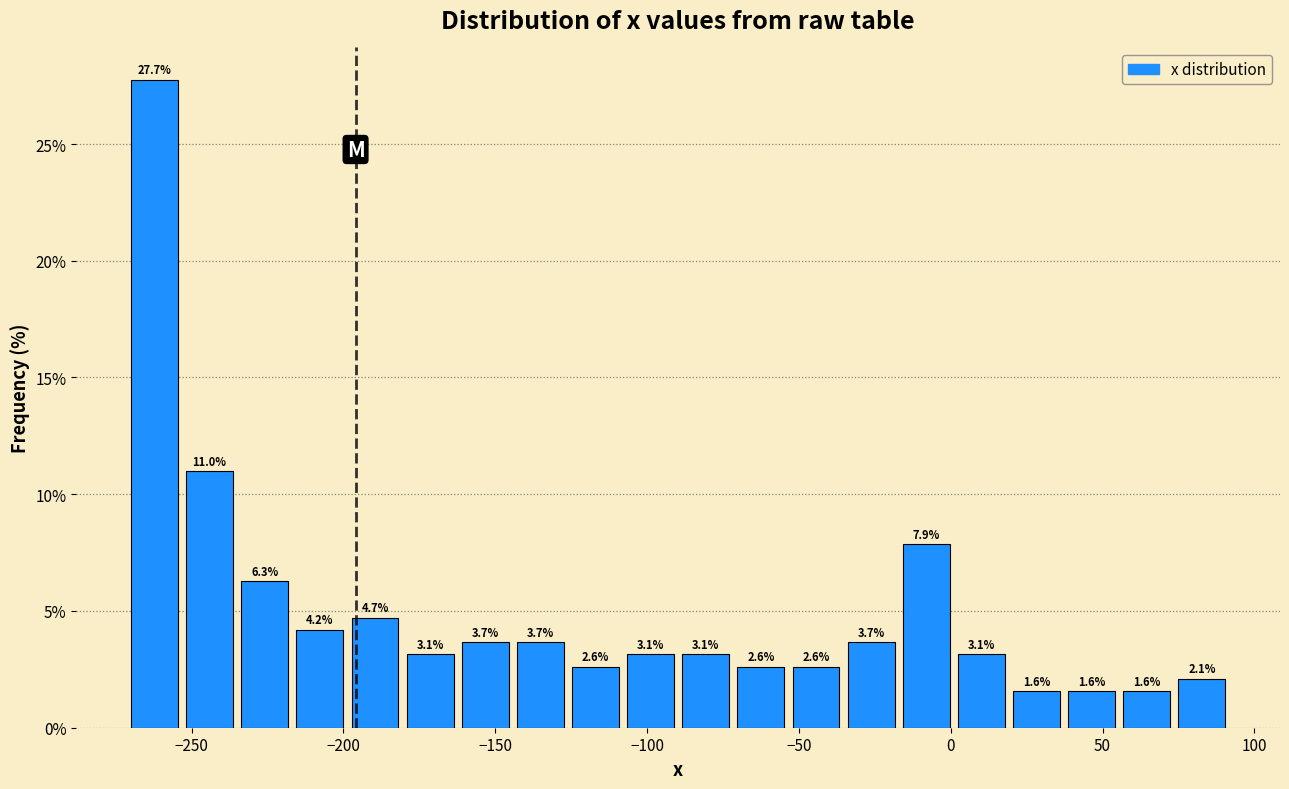

Around what value on the x-axis is the tallest bar? Give the approximate position of its centre, as read against the axis.

-260